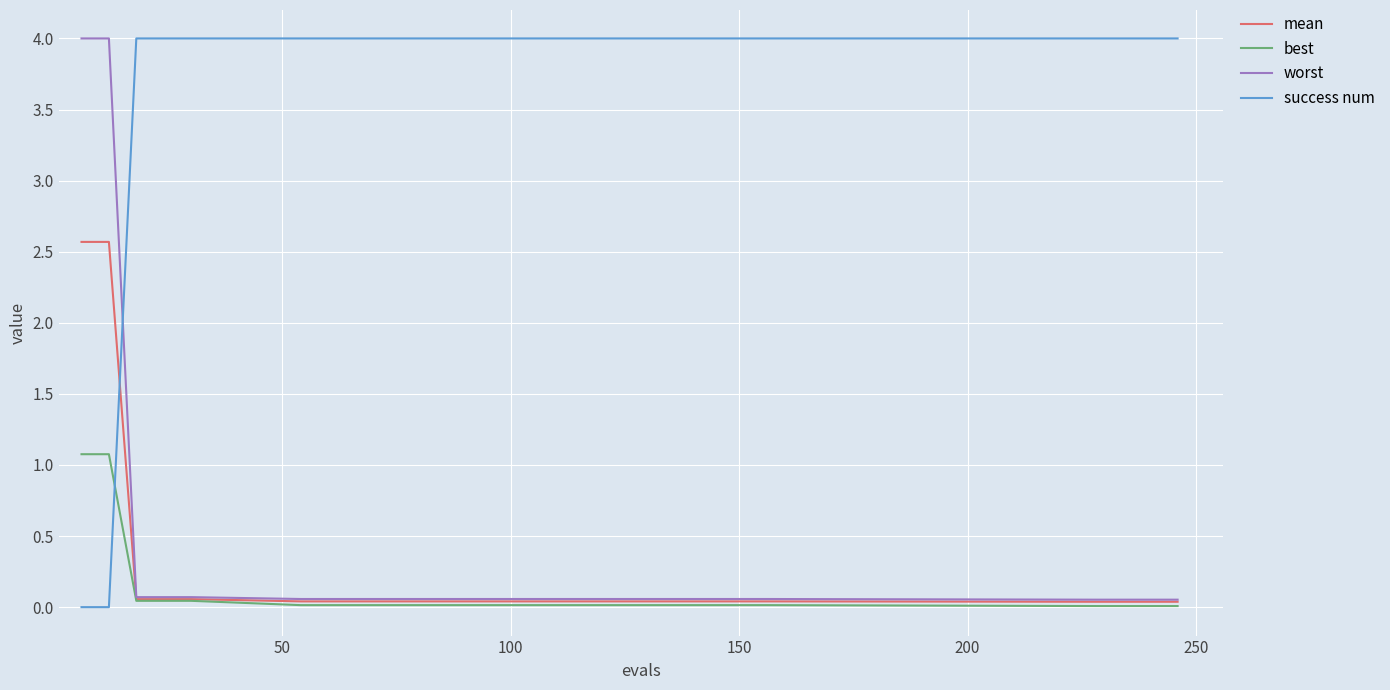

Which series has the largest total across all categories?

success num